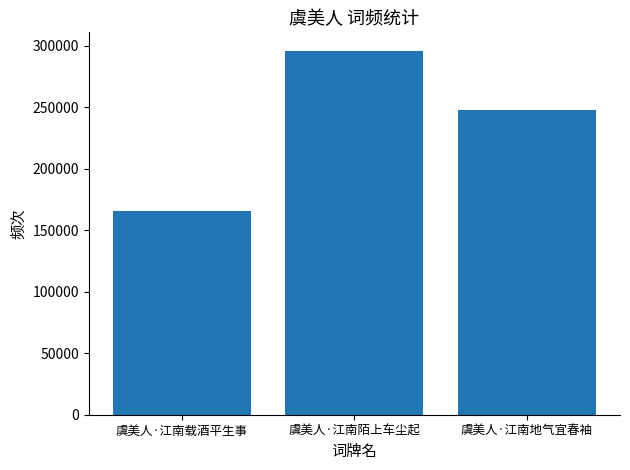

What position from the right is 虞美人·江南地气宜春袖?

1